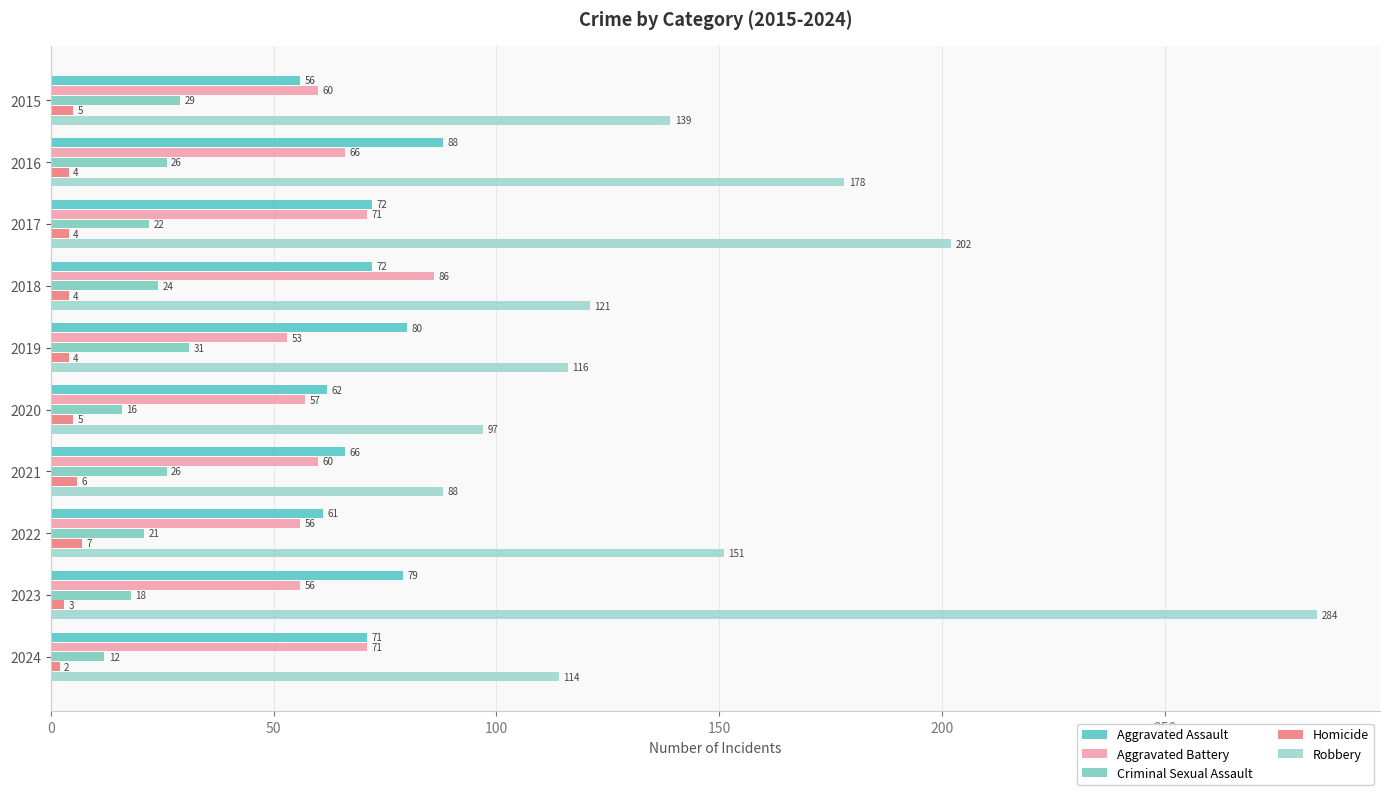

What is the minimum value for Homicide?

2